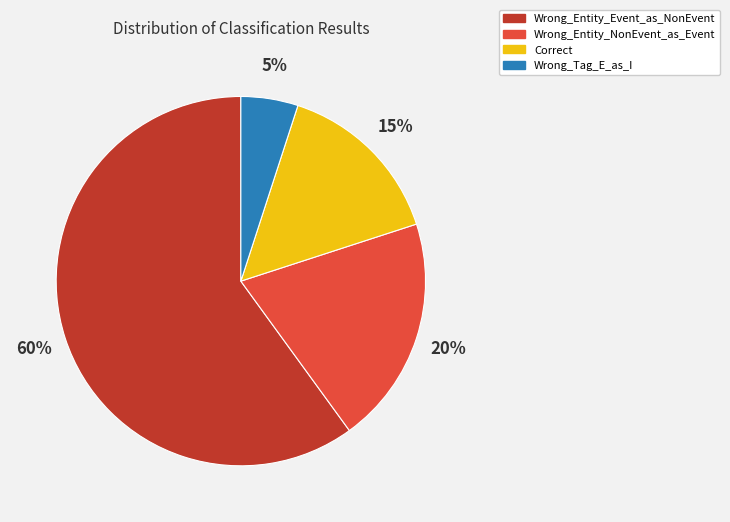

To the nearest percent, what is the combined percentage of Wrong_Tag_E_as_I and Correct?

20%